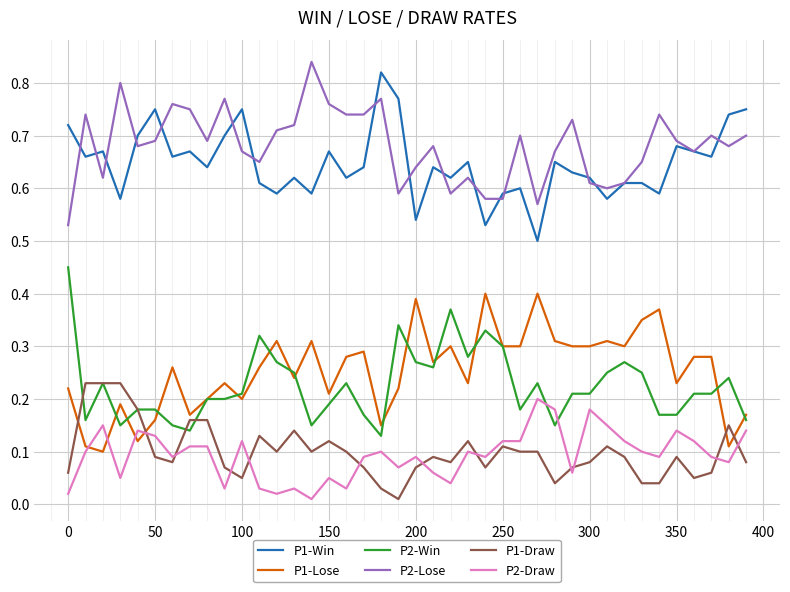

True or false: P2-Draw and P2-Lose cross at least once.

False